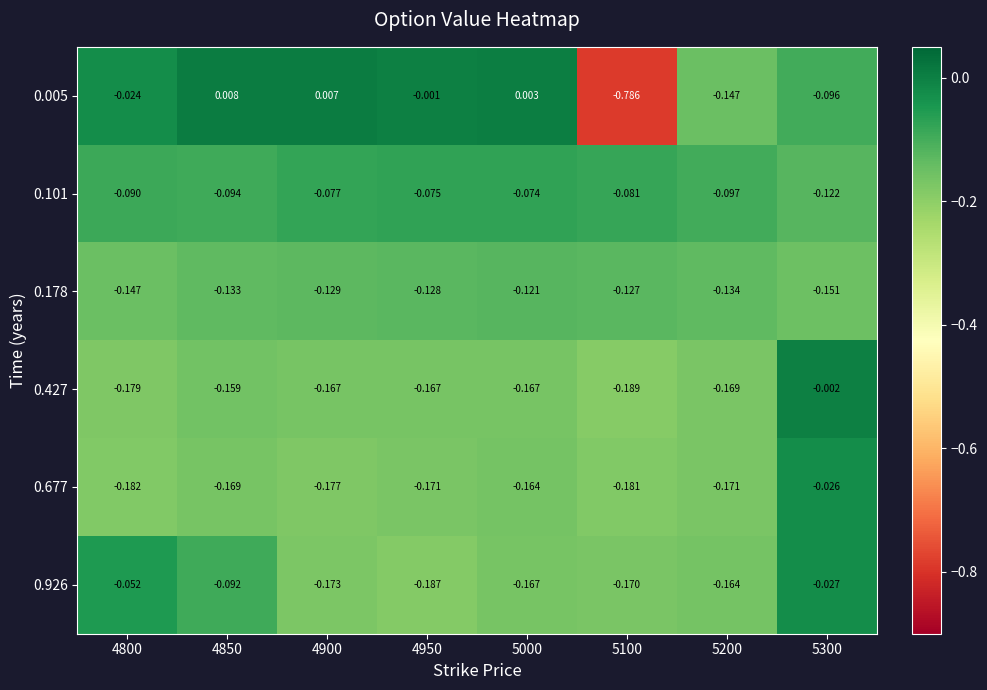

Is the value of 0.926 at 5200 greater than the value of 0.427 at 5100?

Yes